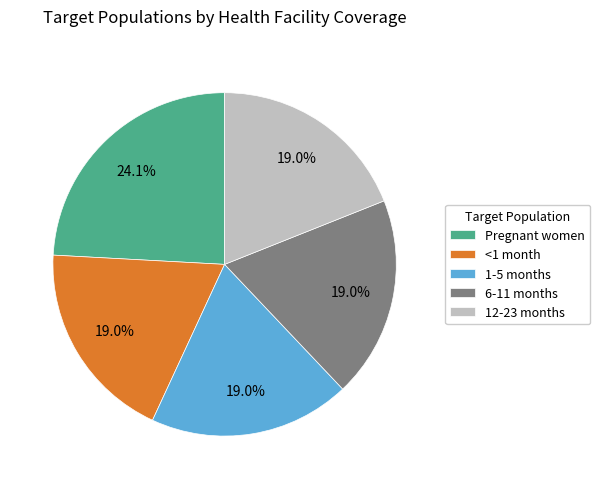

True or false: 6-11 months accounts for 30% of the total.

False